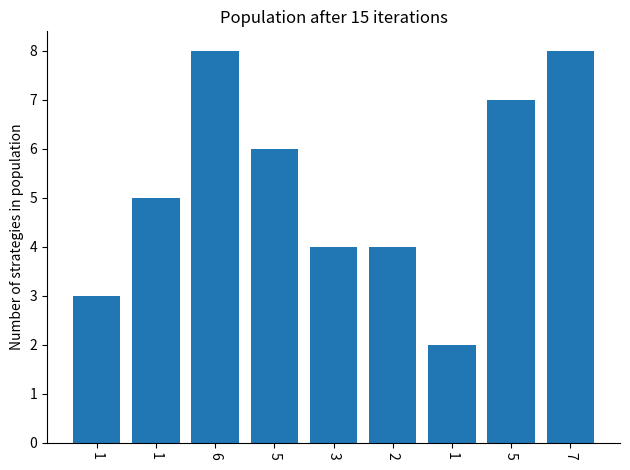

True or false: the data shows 4 at 6.

False